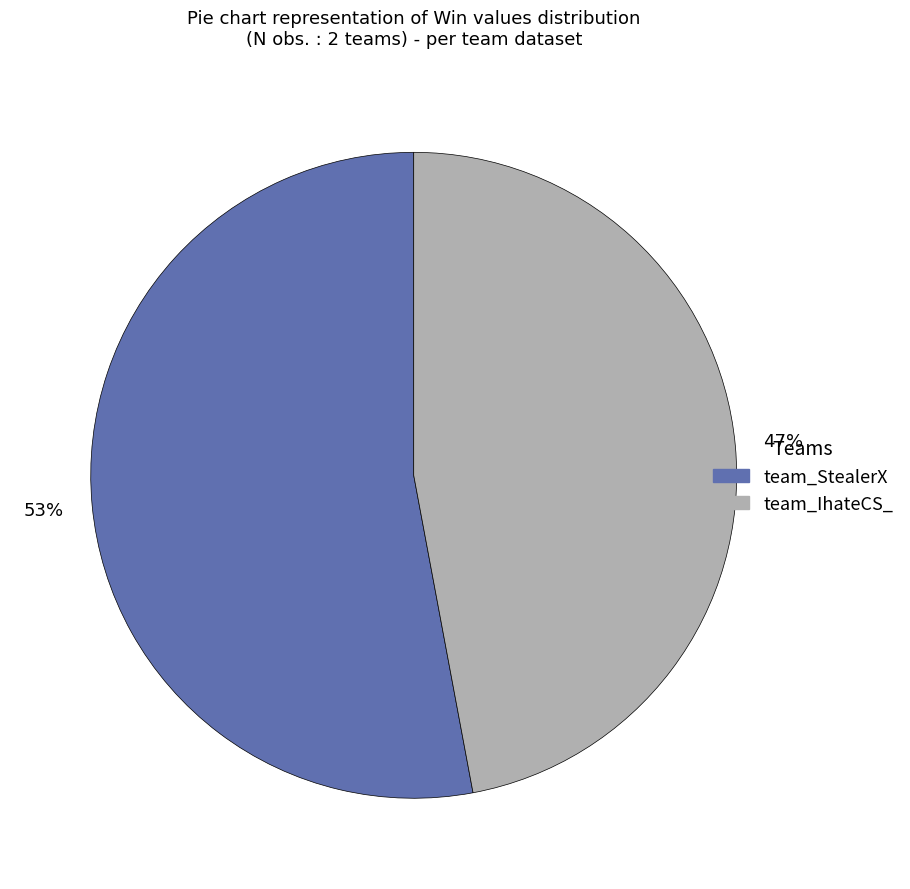

Which category accounts for the majority?

team_StealerX